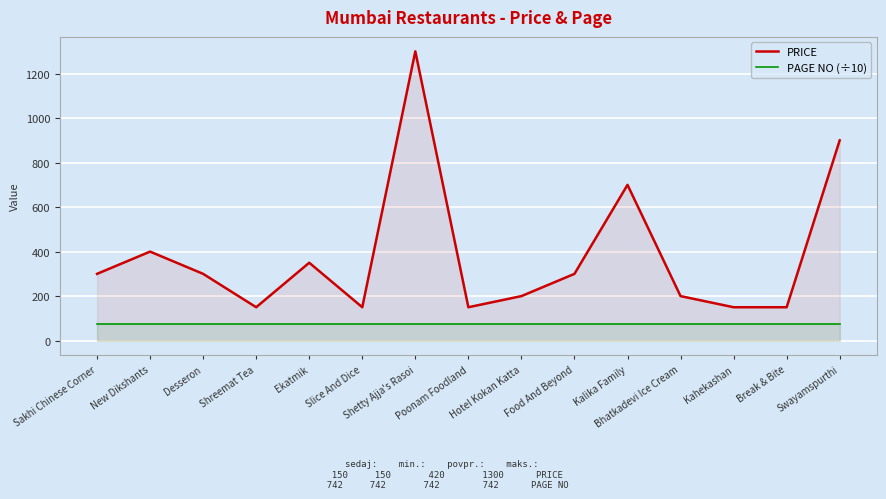

Reading left to right, list all the values displayed in this chart.

PRICE: Sakhi Chinese Corner=300.0	New Dikshants=400.0	Desseron=300.0	Shreemat Tea=150.0	Ekatmik=350.0	Slice And Dice=150.0	Shetty Ajja's Rasoi=1300.0	Poonam Foodland=150.0	Hotel Kokan Katta=200.0	Food And Beyond=300.0	Kalika Family=700.0	Bhatkadevi Ice Cream=200.0	Kahekashan=150.0	Break & Bite=150.0	Swayamspurthi=900.0
PAGE NO (÷10): Sakhi Chinese Corner=74.2	New Dikshants=74.2	Desseron=74.2	Shreemat Tea=74.2	Ekatmik=74.2	Slice And Dice=74.2	Shetty Ajja's Rasoi=74.2	Poonam Foodland=74.2	Hotel Kokan Katta=74.2	Food And Beyond=74.2	Kalika Family=74.2	Bhatkadevi Ice Cream=74.2	Kahekashan=74.2	Break & Bite=74.2	Swayamspurthi=74.2